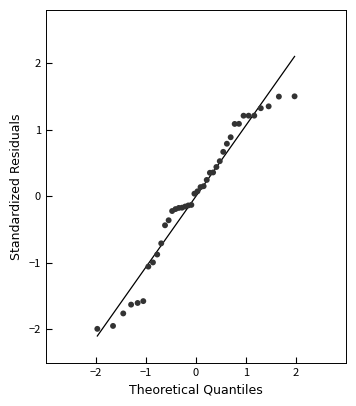

What is the range of Y values (max minus min)?

3.5